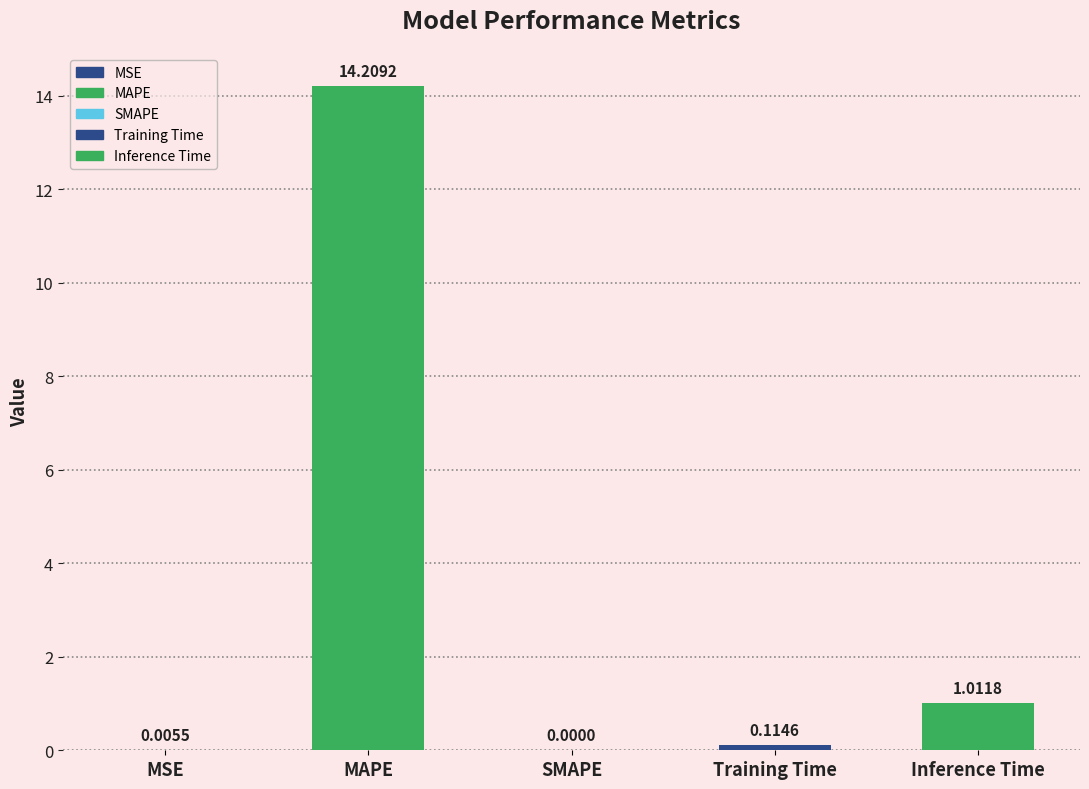

How many data points are above 0?

4